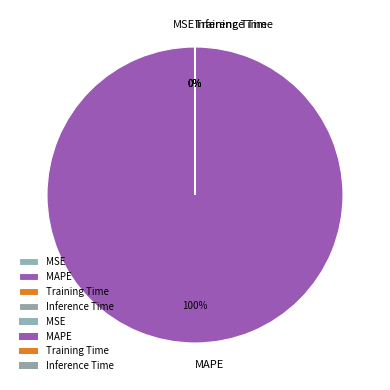

Is it true that MAPE is 100% of the pie?

True